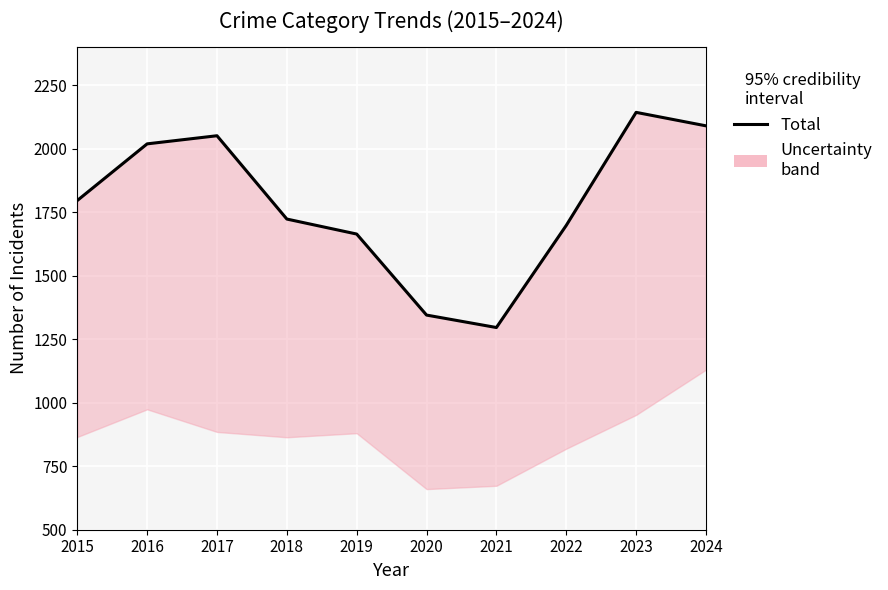

What is the ratio of the value at 2019 to the value at 2018?

1.0